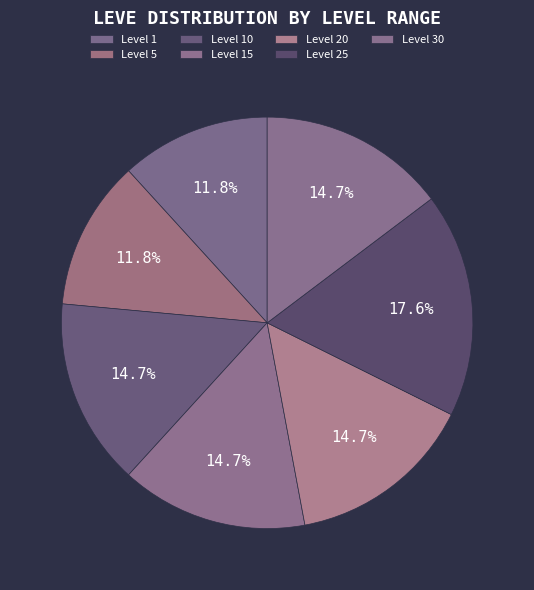

Combined, what portion of the pie is Level 1 and Level 20?

26.5%